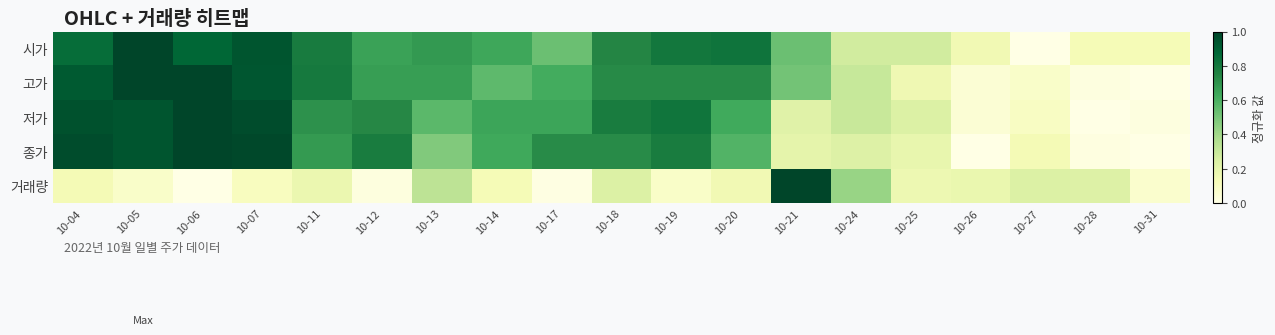

Between 10-12 and 10-27, which is larger?

10-12